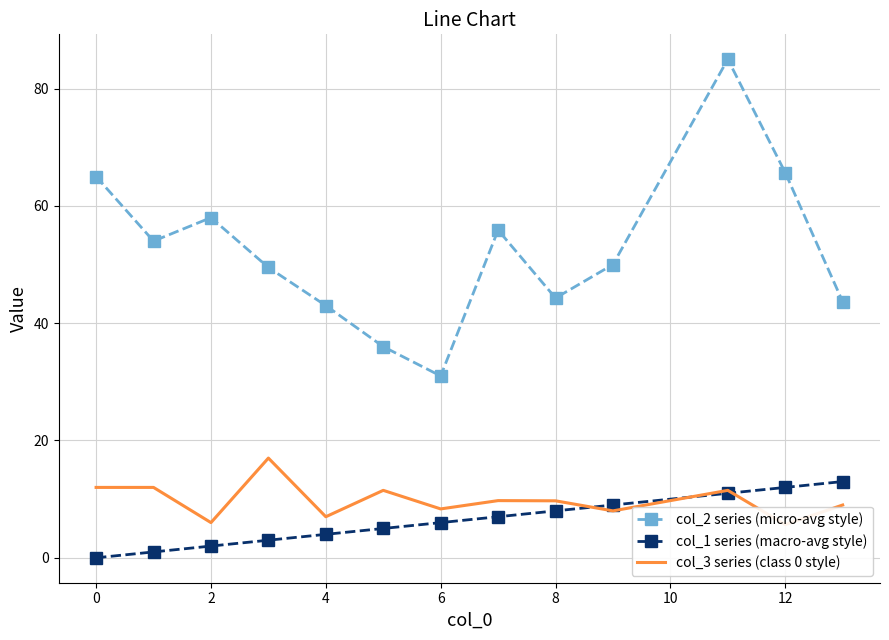

Is it true that col_1 series (macro-avg style) equals 4.0 at 4?

True